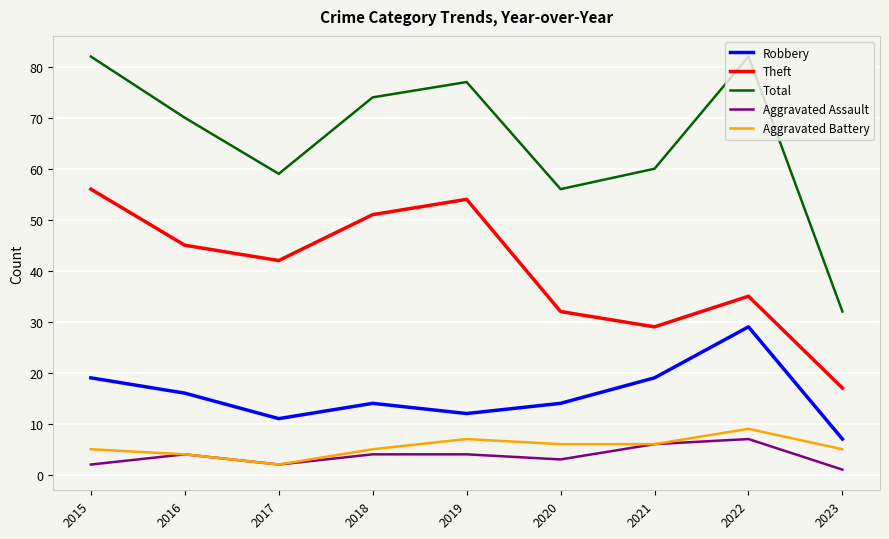

Count the number of categories in the chart.

9